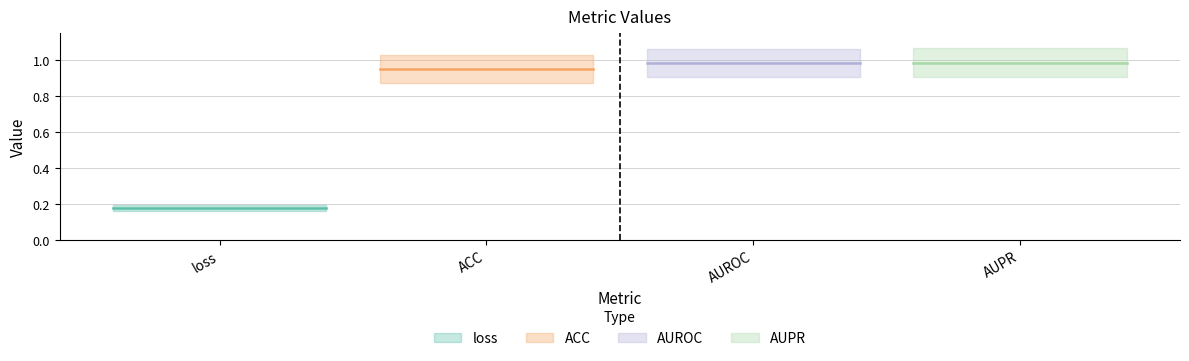

At which label does loss reach its minimum?

loss